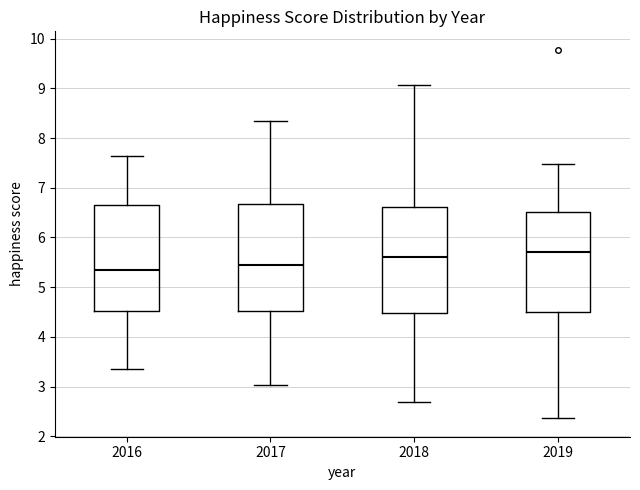

Where does the upper whisker of the box at x = 2019 end on the y-axis? The values are not printed on the chart, so give them approximately, as read against the axis.

7.5